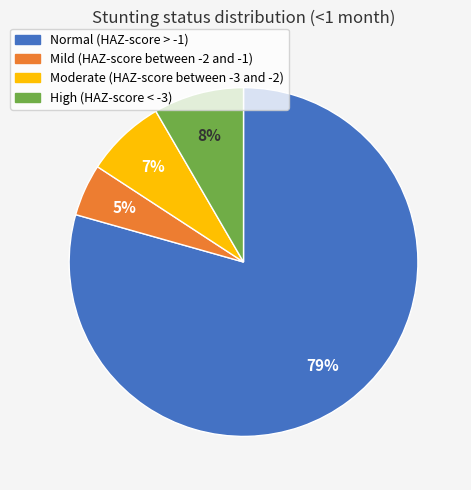

To the nearest percent, what percentage of the pie is High (HAZ-score < -3)?

8%